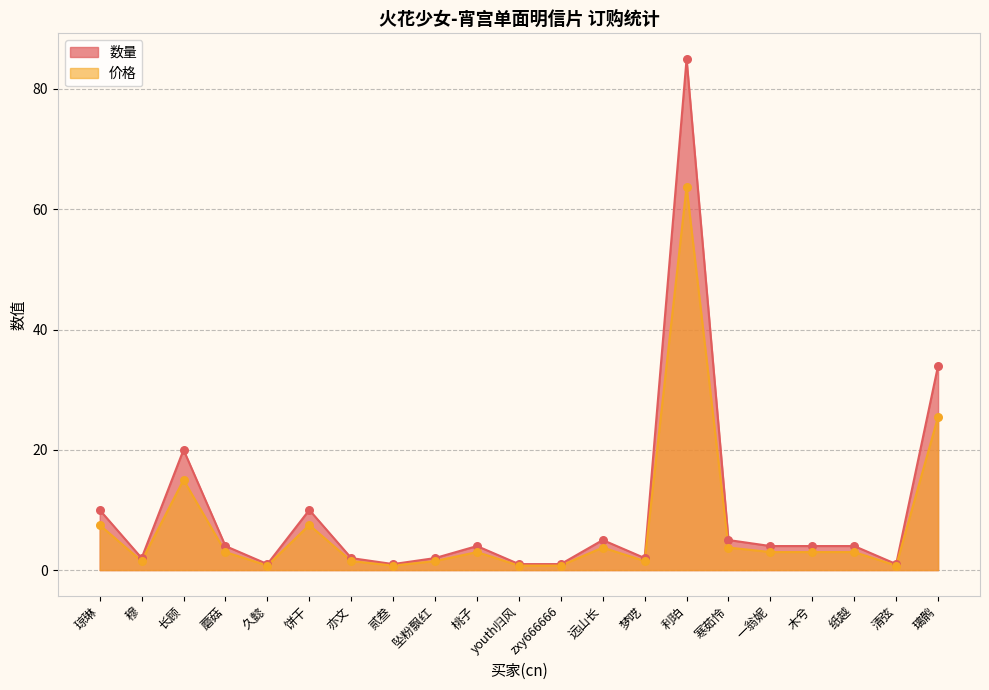

Which series has the largest Y range (max minus min)?

价格